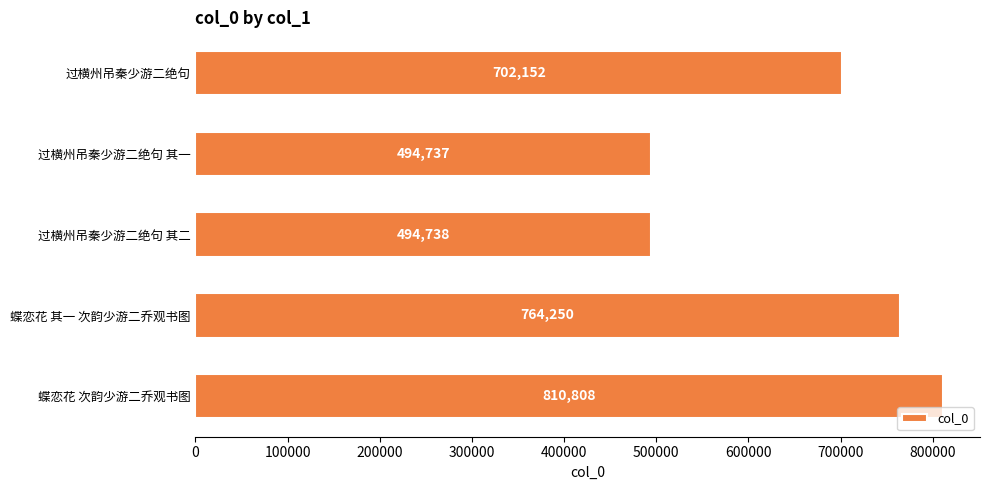

What is the difference between the maximum and minimum values?

316071